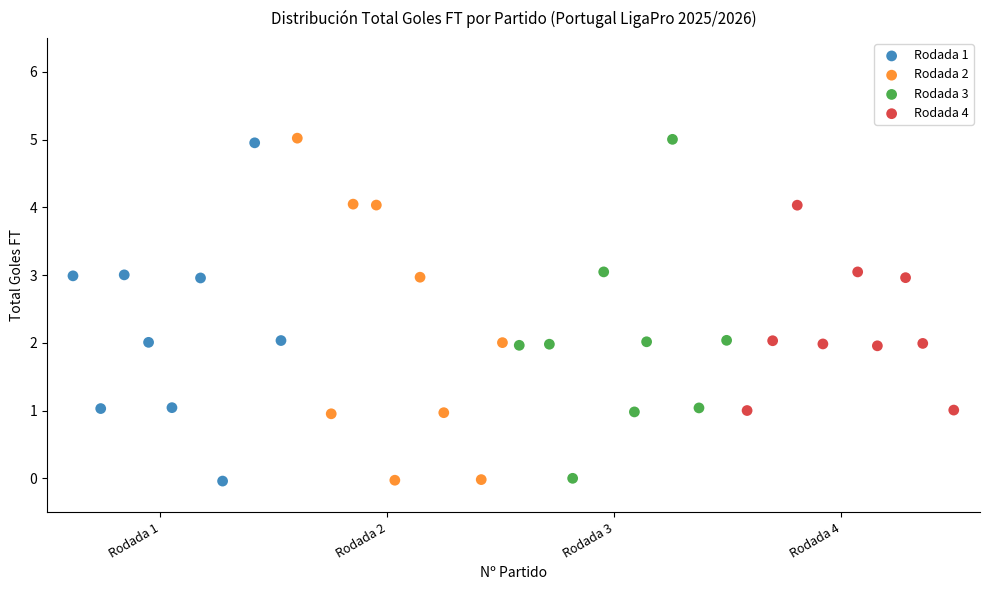

What are all the series names shown in the legend?

Rodada 1, Rodada 2, Rodada 3, Rodada 4